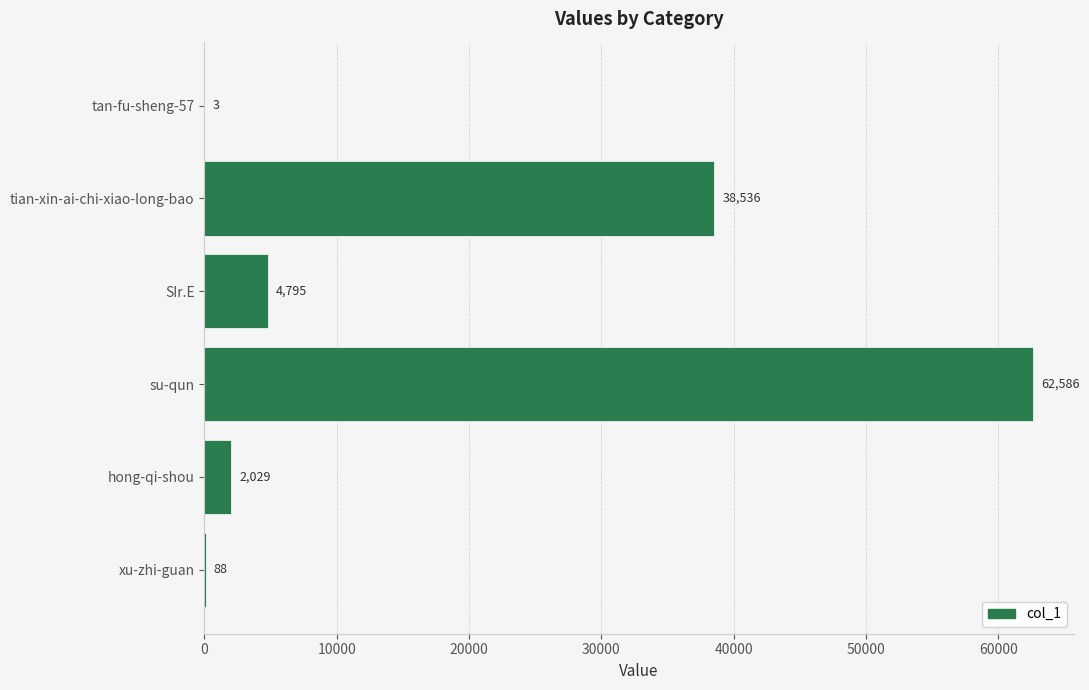

What is the change in value from tan-fu-sheng-57 to tian-xin-ai-chi-xiao-long-bao?

+38533